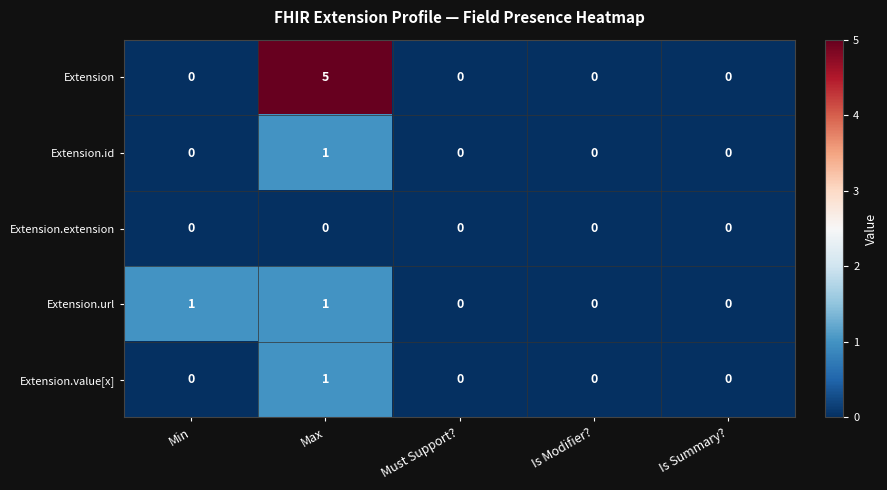

Reading left to right, what are all the values shown in this chart?

Extension: 0	5	0	0	0
Extension.id: 0	1	0	0	0
Extension.extension: 0	0	0	0	0
Extension.url: 1	1	0	0	0
Extension.value[x]: 0	1	0	0	0